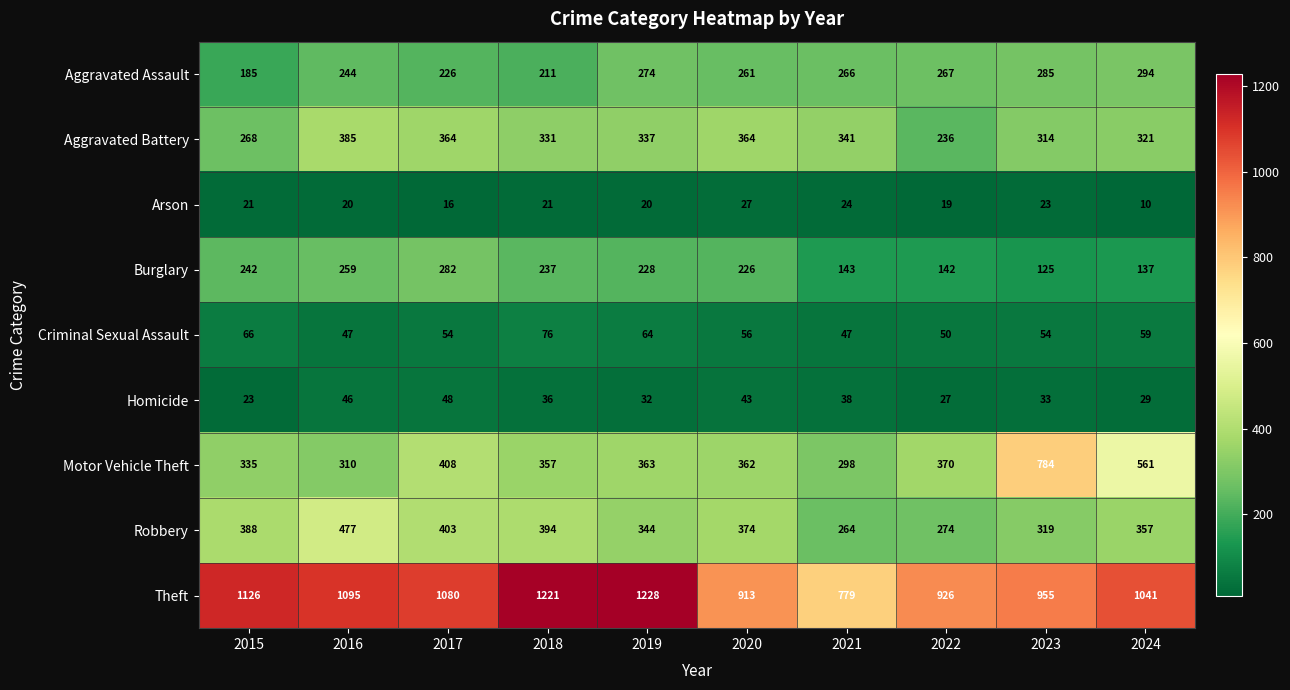

What is the total value across all series at 2023?

2892